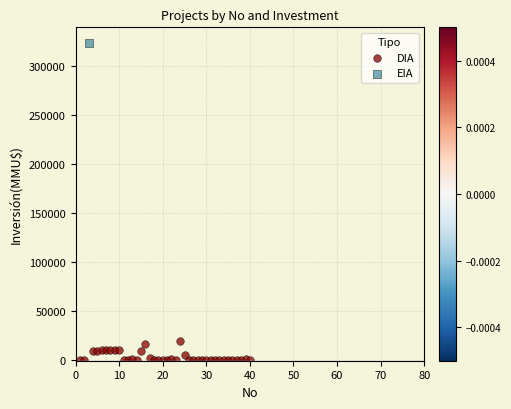

What are all the series names shown in the legend?

DIA, EIA